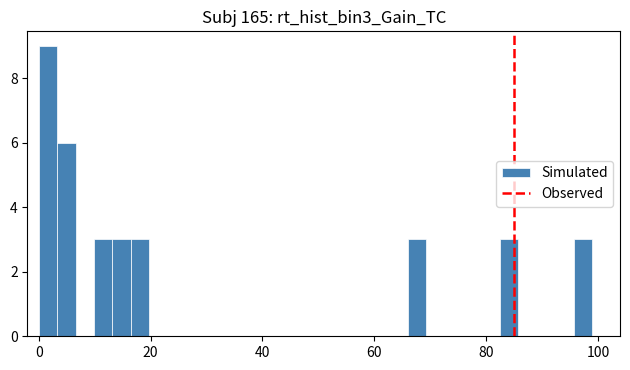

Around what value on the x-axis is the tallest bar? Give the approximate position of its centre, as read against the axis.

2